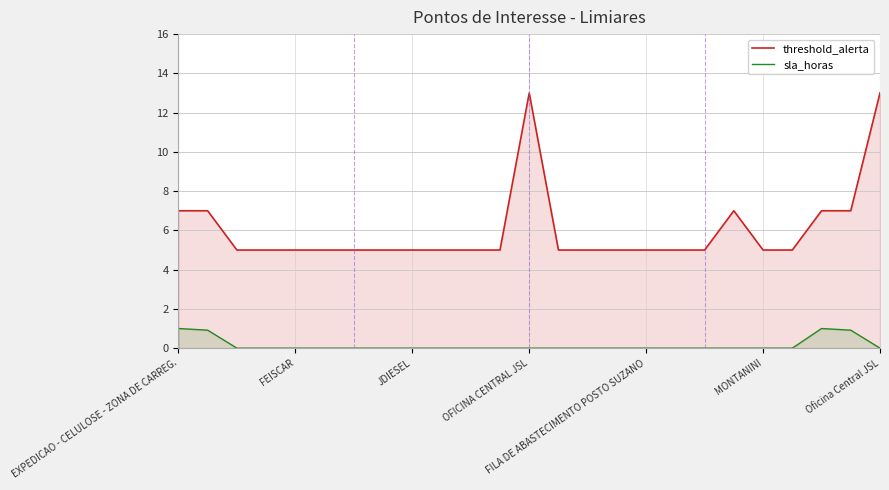

How many positive values does the sla_horas series have?

4